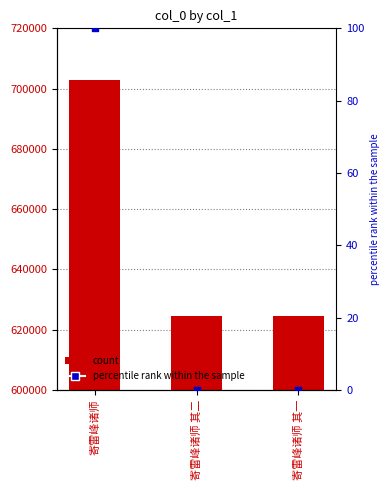

At how many categories does at least one series exceed 91424?

3